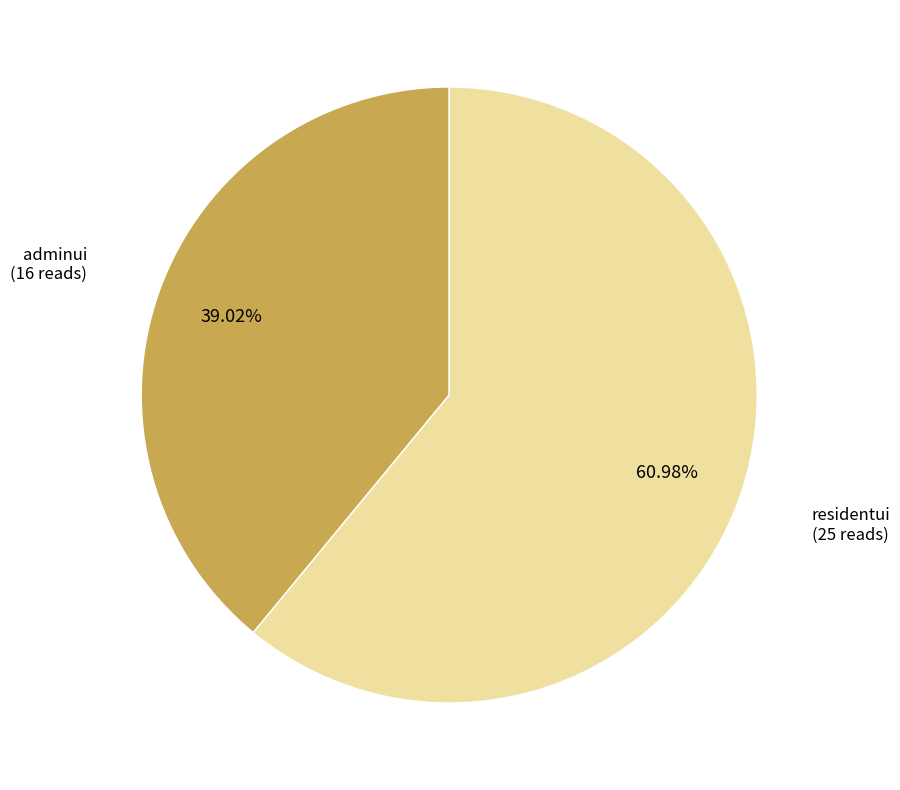

To the nearest percent, what is the average slice percentage?

50%